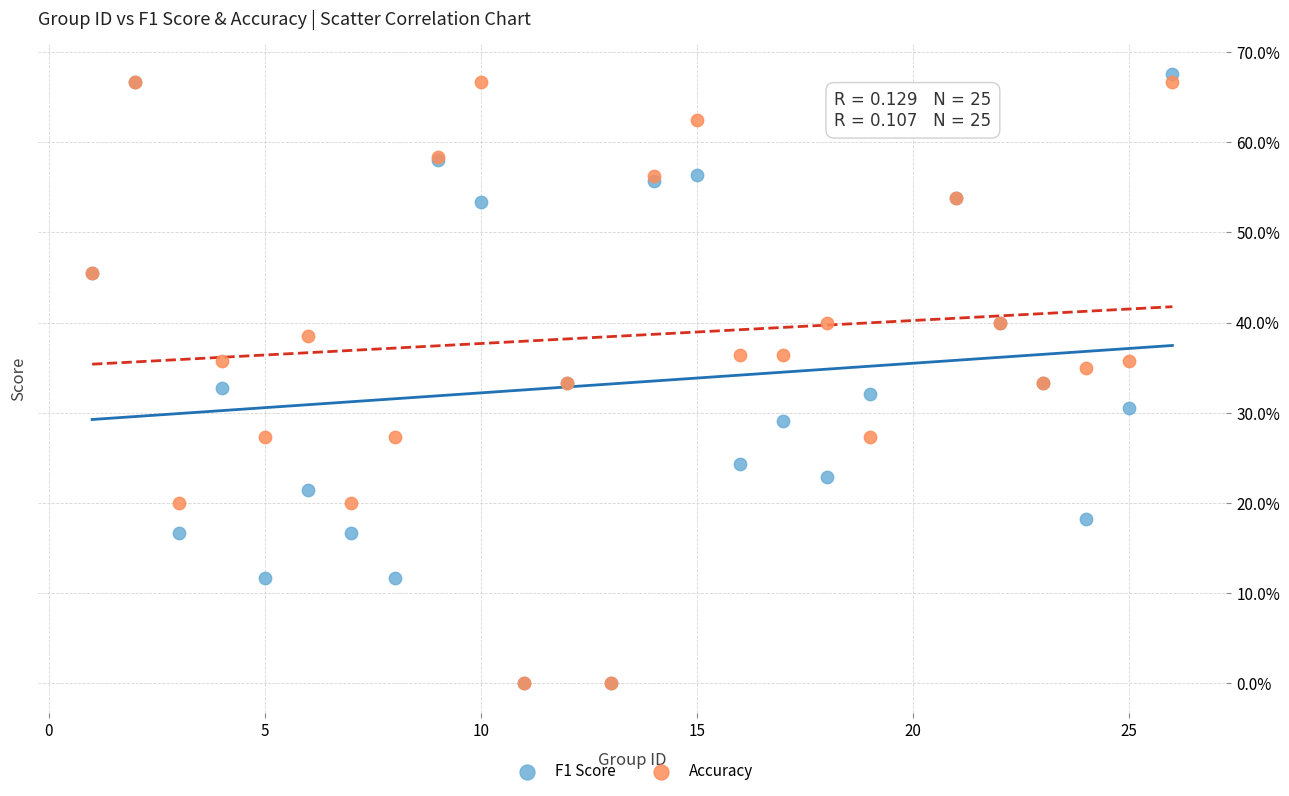

What are all the series names shown in the legend?

F1 Score, Accuracy